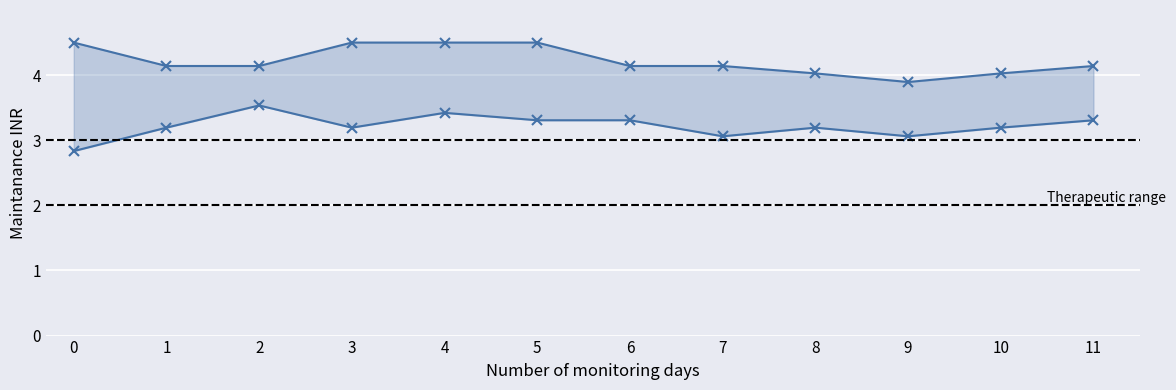

At which category does Upper bound reach its first local valley?

9